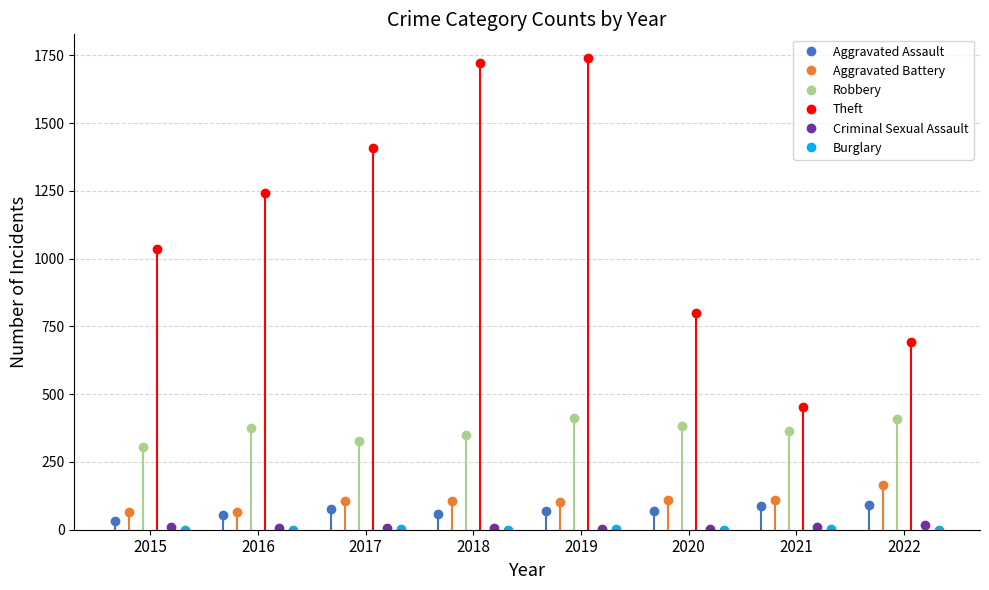

What is the value of the Aggravated Assault point at the 7th from the left?

87